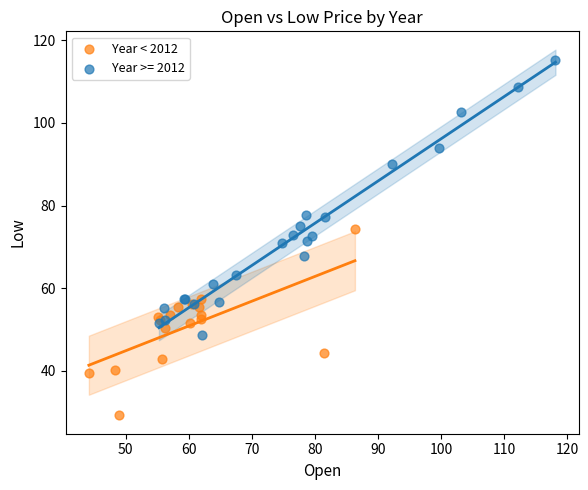

Which series contains the lowest Y value?

Year < 2012